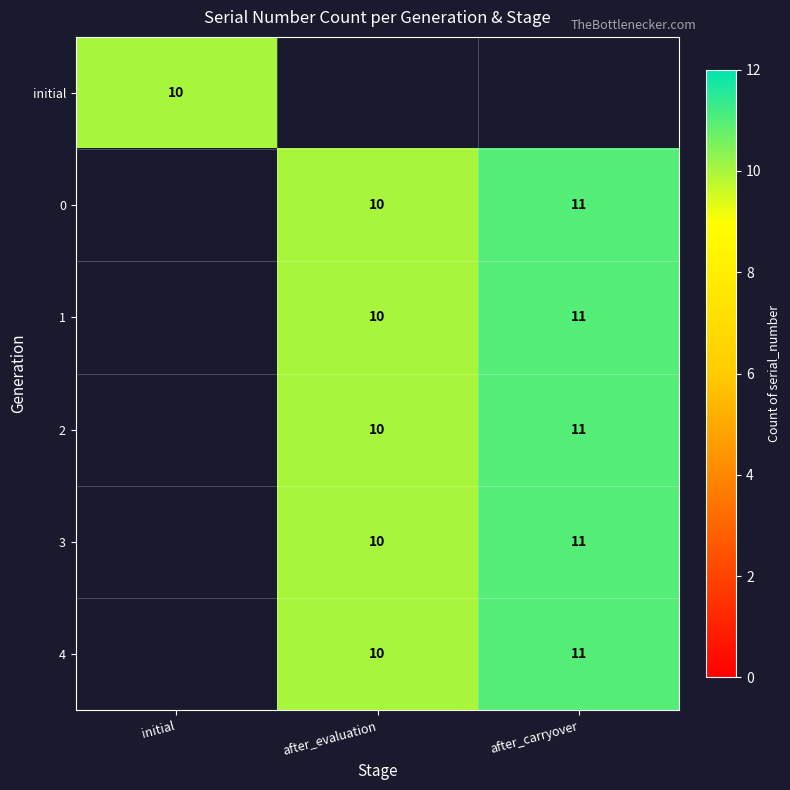

The value of 0 at after_carryover is 11. True or false?

True